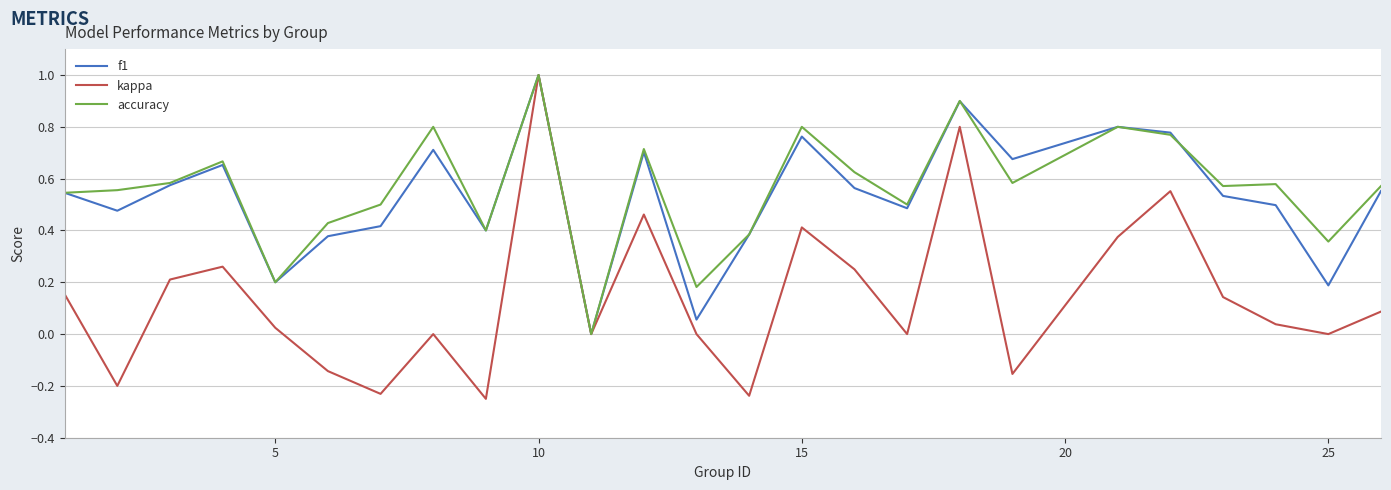

Which series has the largest range (max minus min)?

kappa